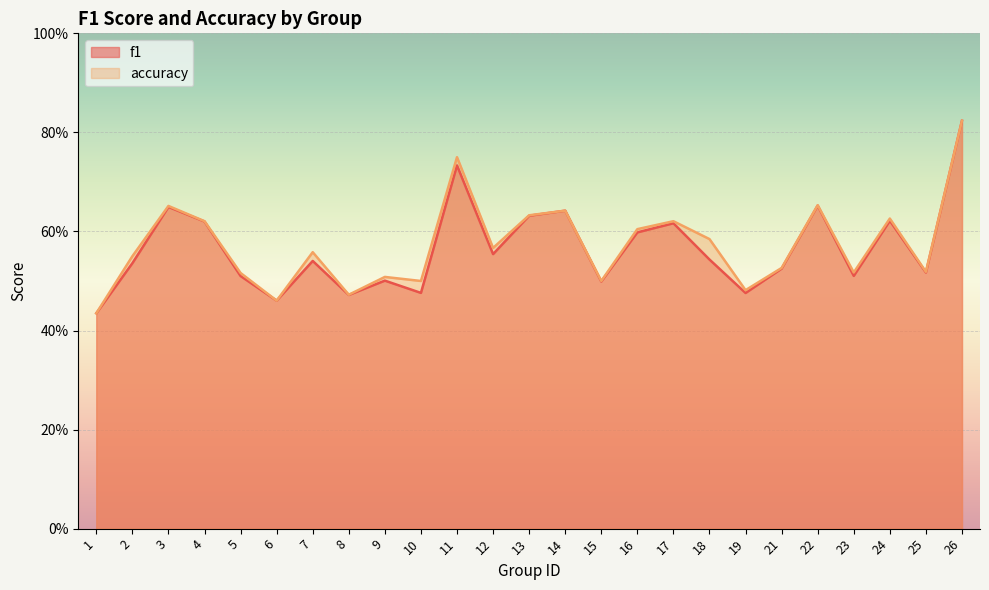

Rank the series at 9 from lowest to highest value.

f1, accuracy